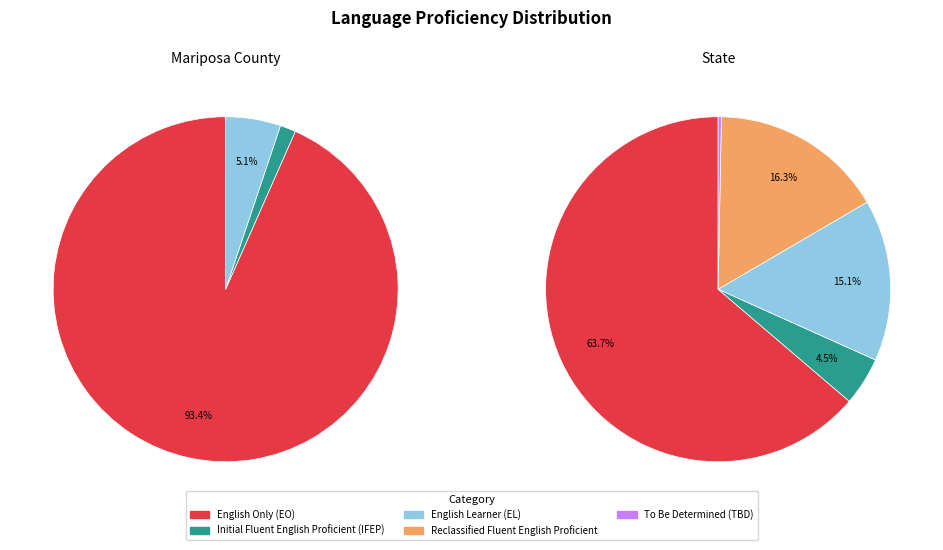

Which series has the largest range (max minus min)?

English Only (EO)